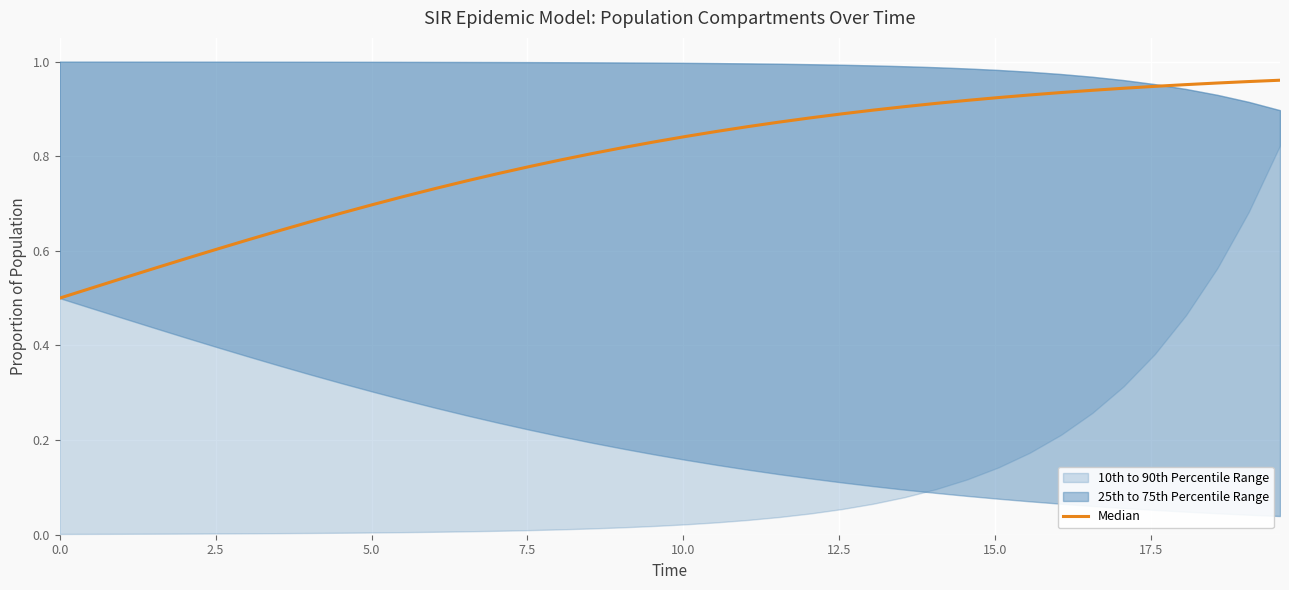

What is the difference between the maximum and minimum values?

0.5